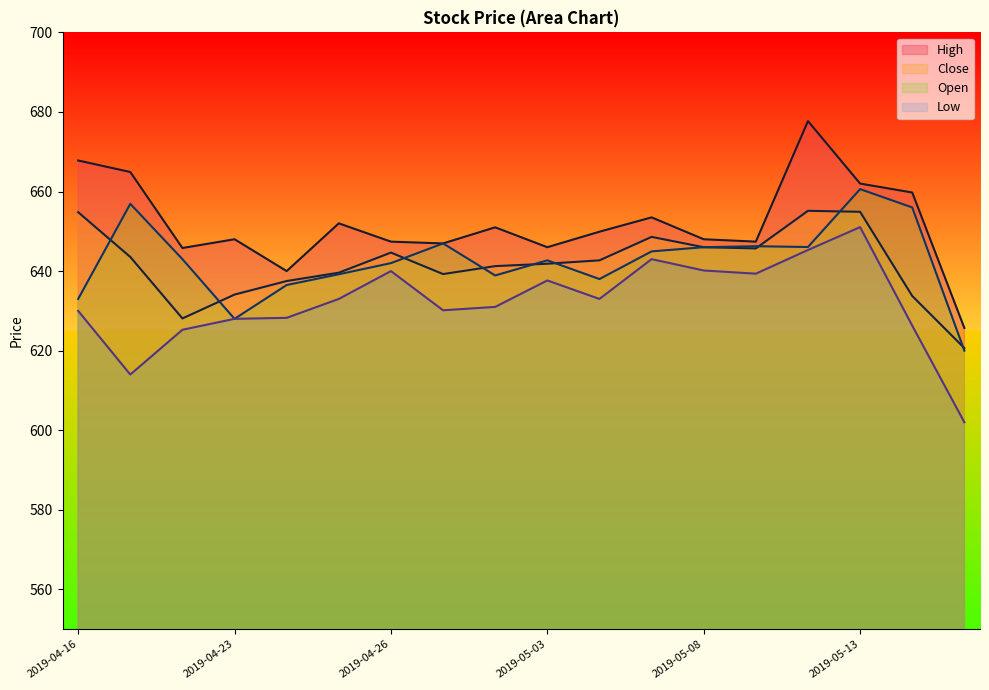

What is the sum of the Low values at 2019-05-07 and 2019-05-15?

1245.0